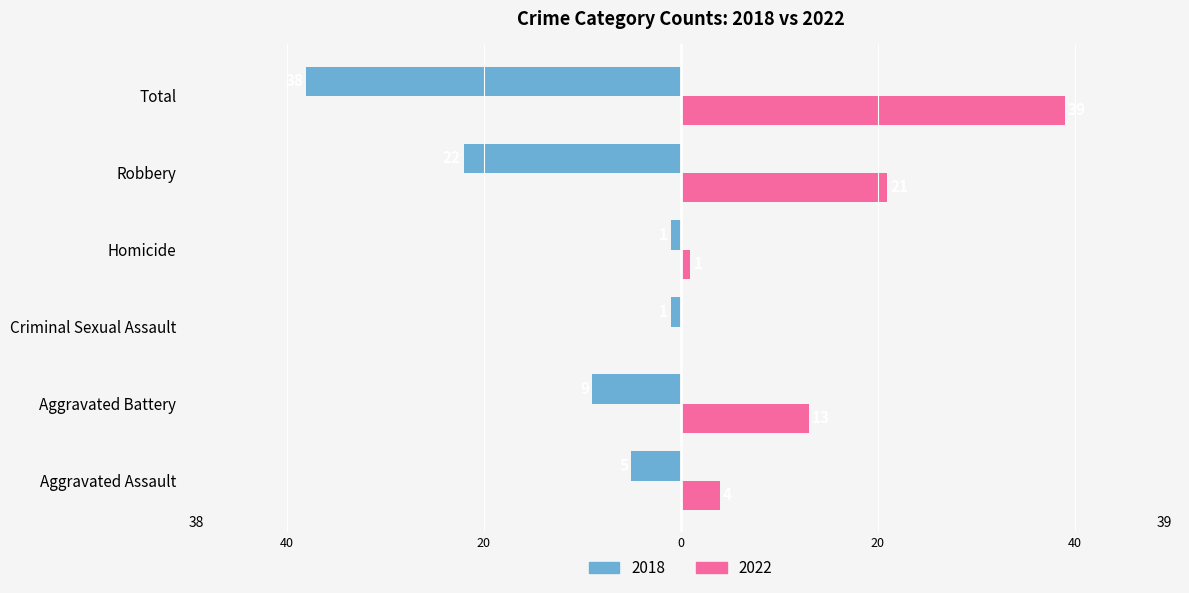

At Homicide, list the series in order from largest to smallest.

2022, 2018